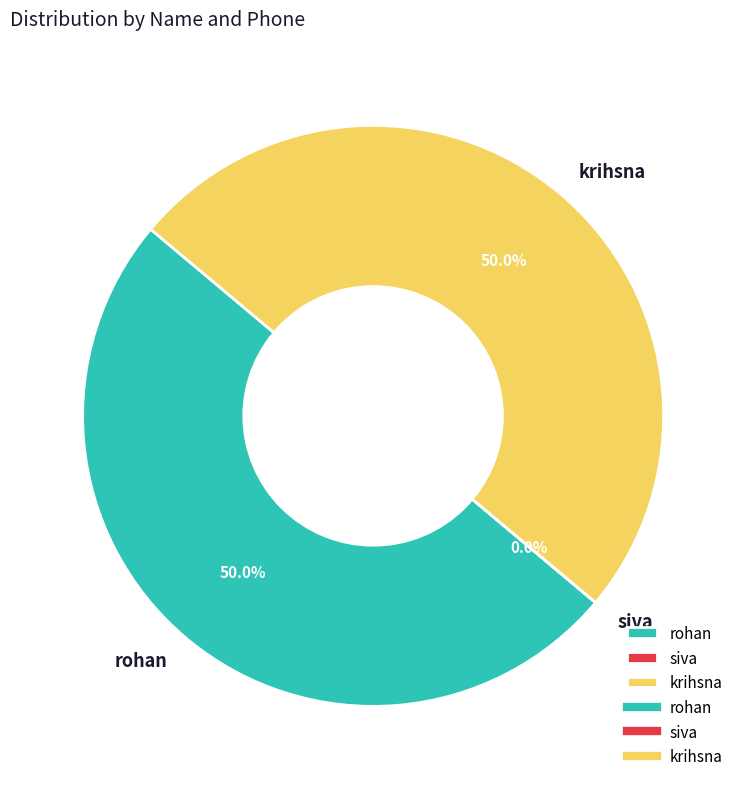

What portion of the pie excludes rohan?

50.0%